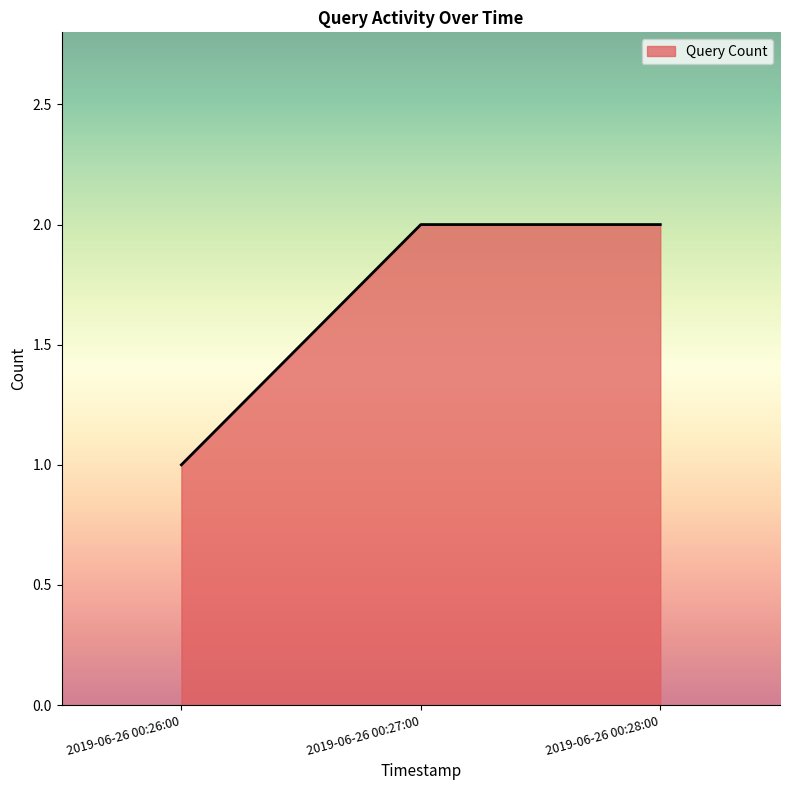

The value at 2019-06-26 00:26:00 is 1. True or false?

True